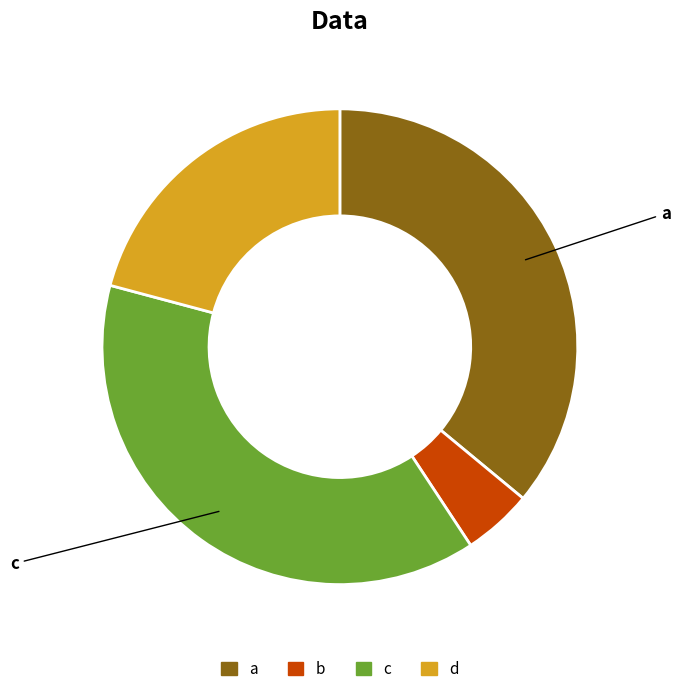

What is the ratio of the value at a to the value at c?

0.9